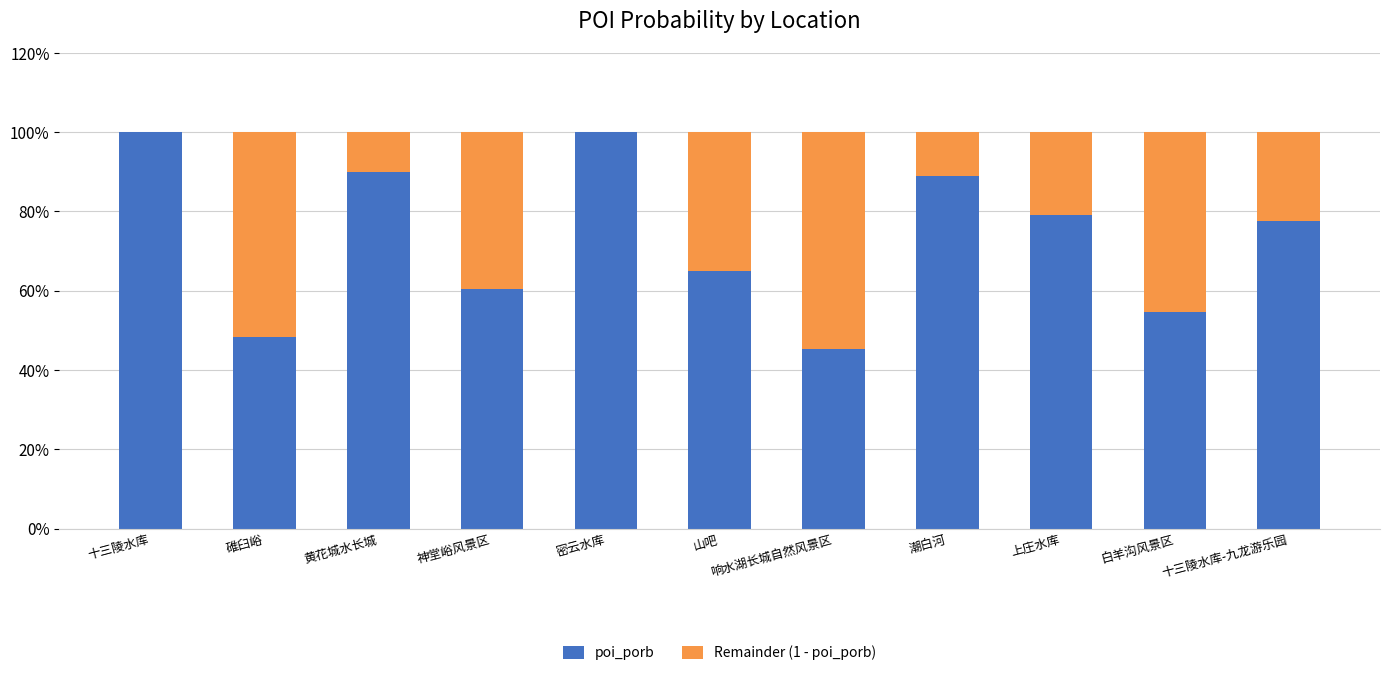

What is the label of the 2nd bar from the left?

碓臼峪